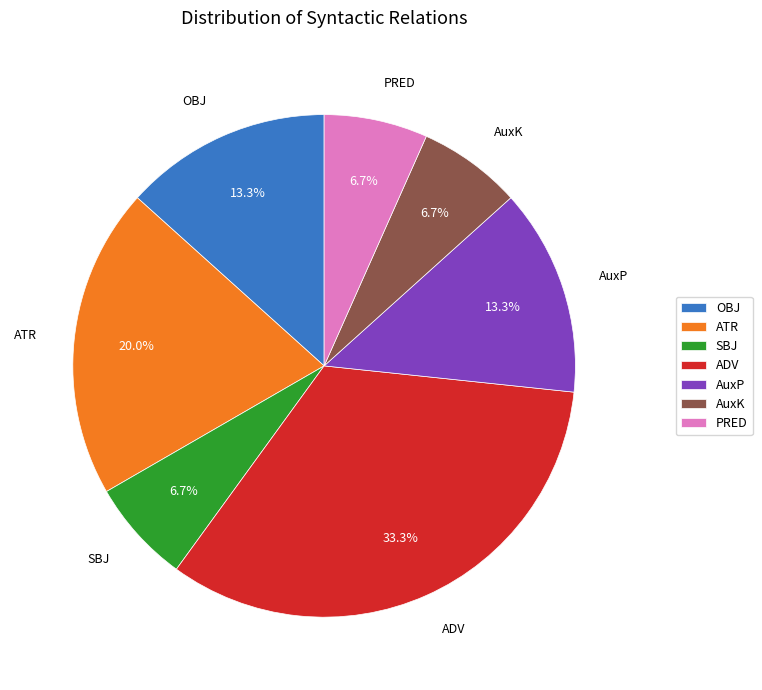

Is there any slice that represents more than half of the pie?

No